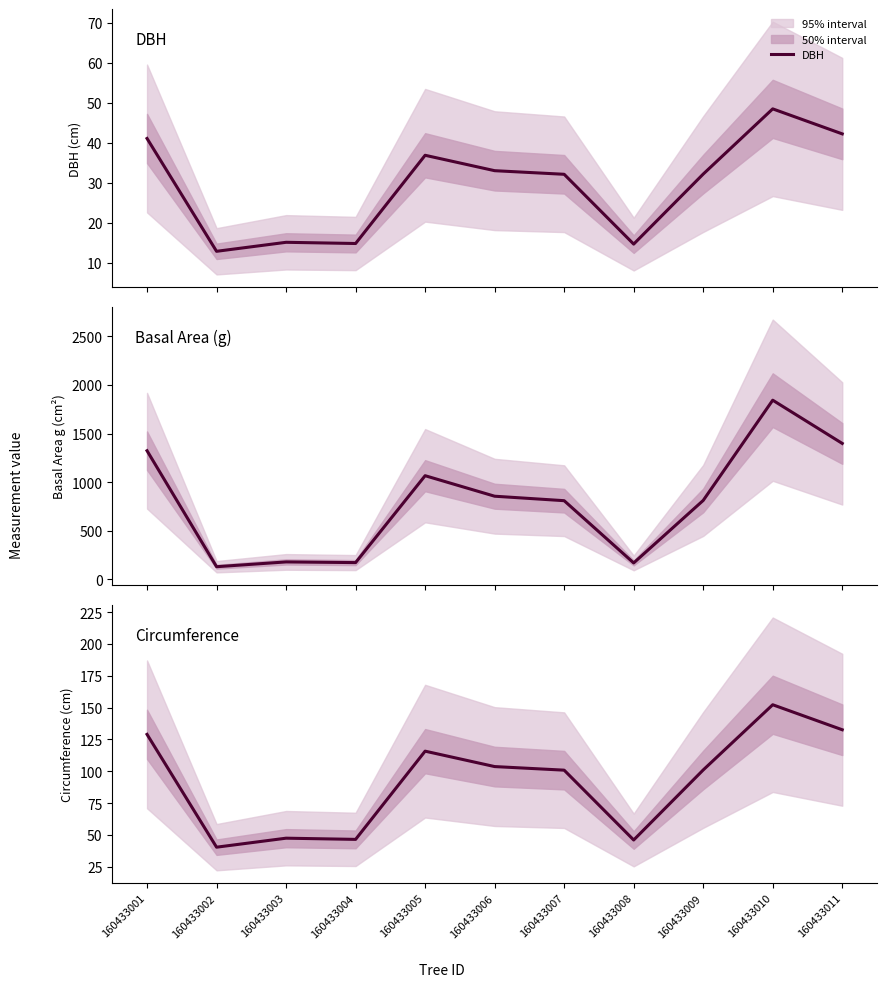

What is the sum of all Basal Area (g) values?

8758.1